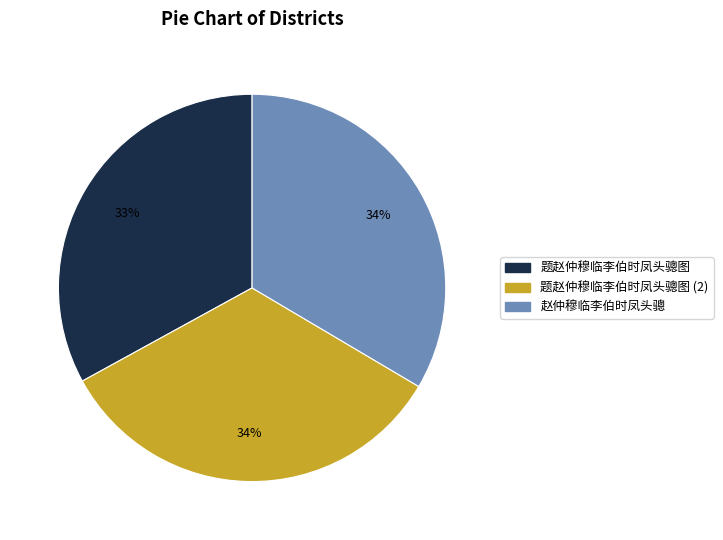

To the nearest percent, what is the average slice percentage?

33%